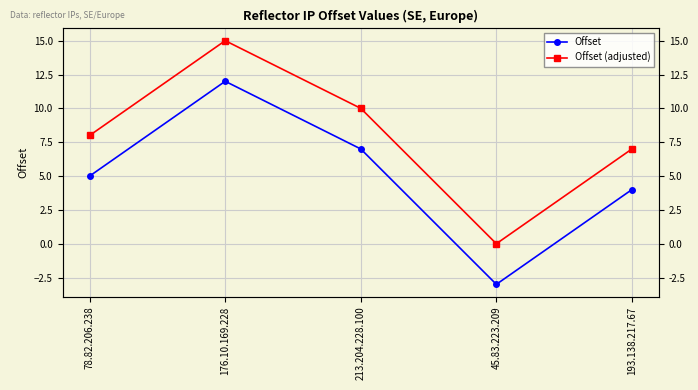

What is the difference between the Offset (adjusted) values at 176.10.169.228 and 45.83.223.209?

15